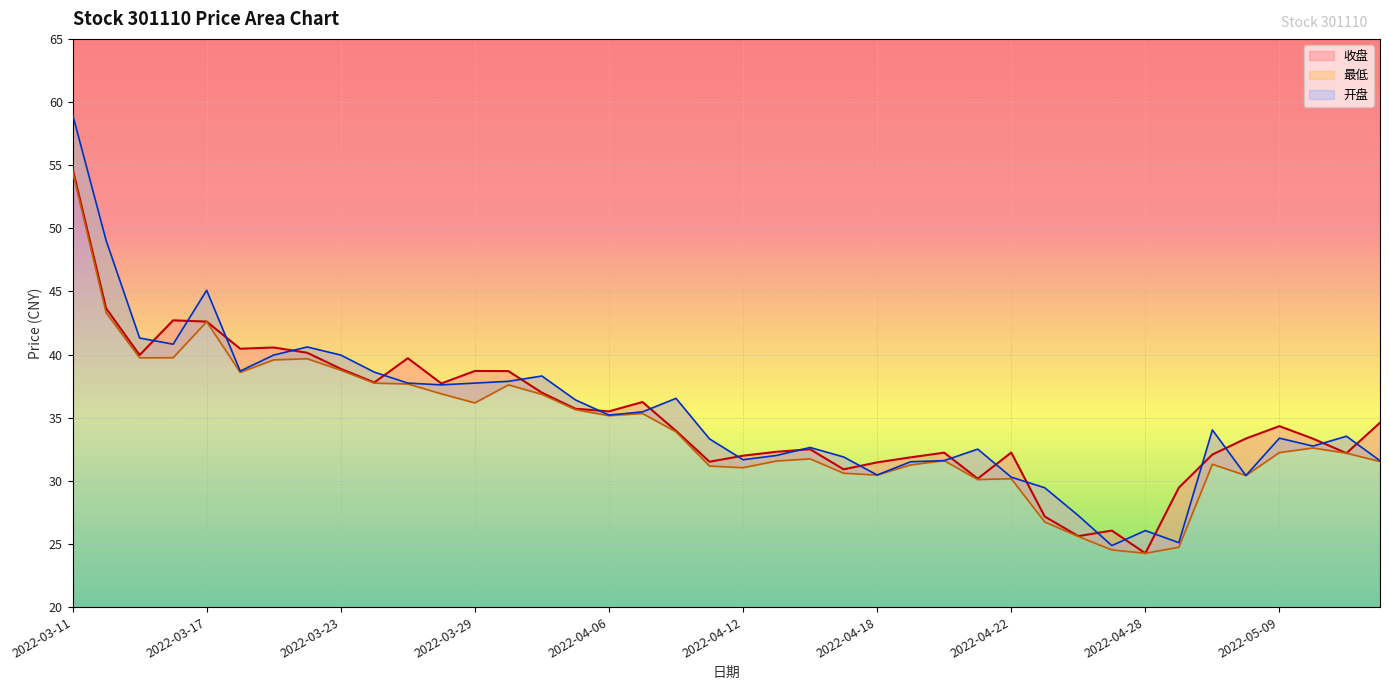

What is the sum of the 收盘 values at 2022-04-12 and 2022-03-11?

86.7